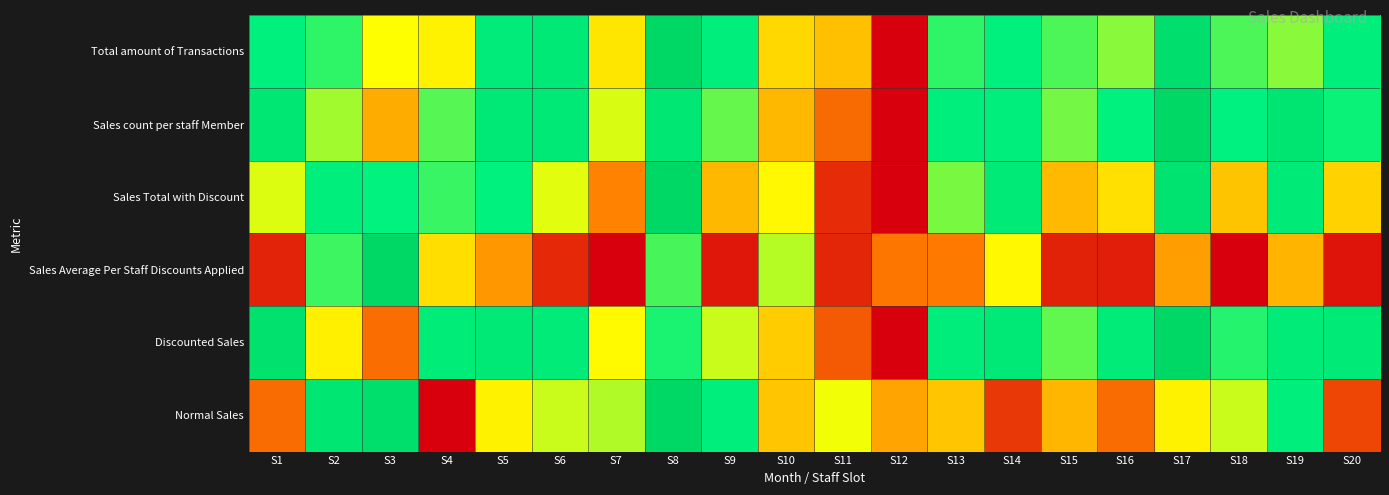

Which series changed the most between S16 and S19?

Normal Sales